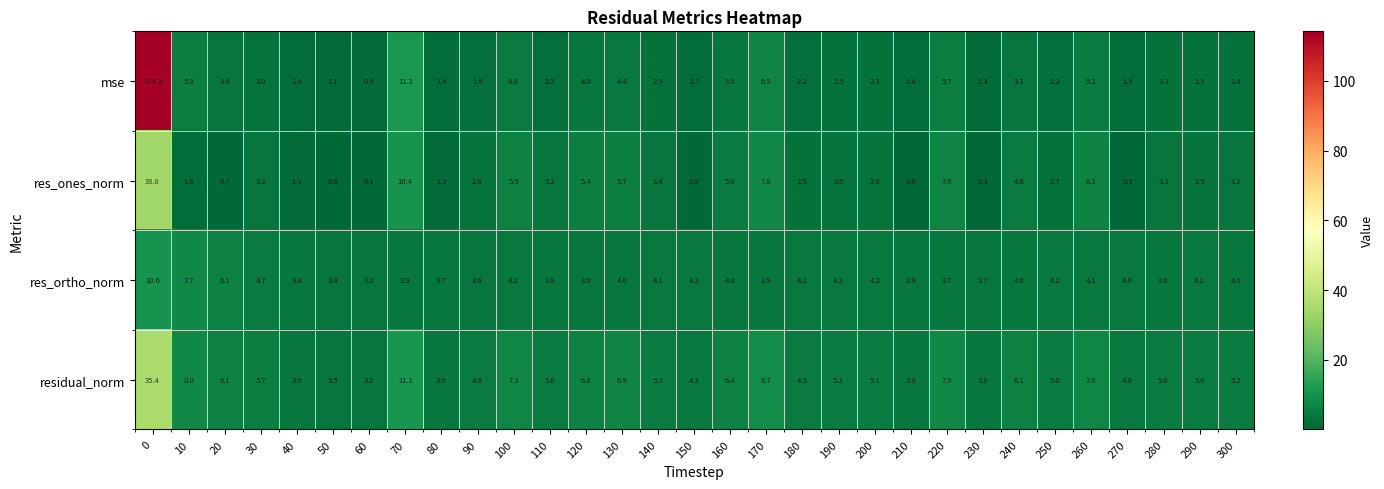

What is the difference between the res_ones_norm values at 240 and 50?

3.8